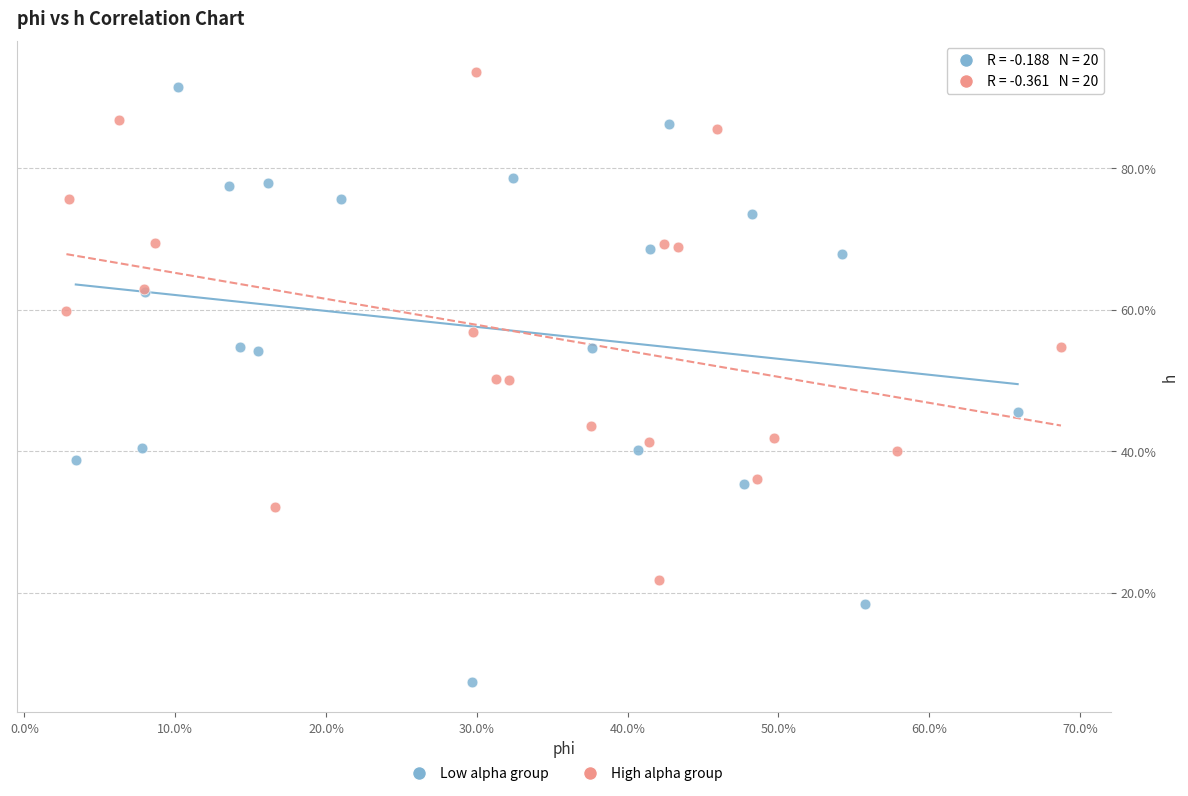

What are all the series names shown in the legend?

Low alpha group, High alpha group